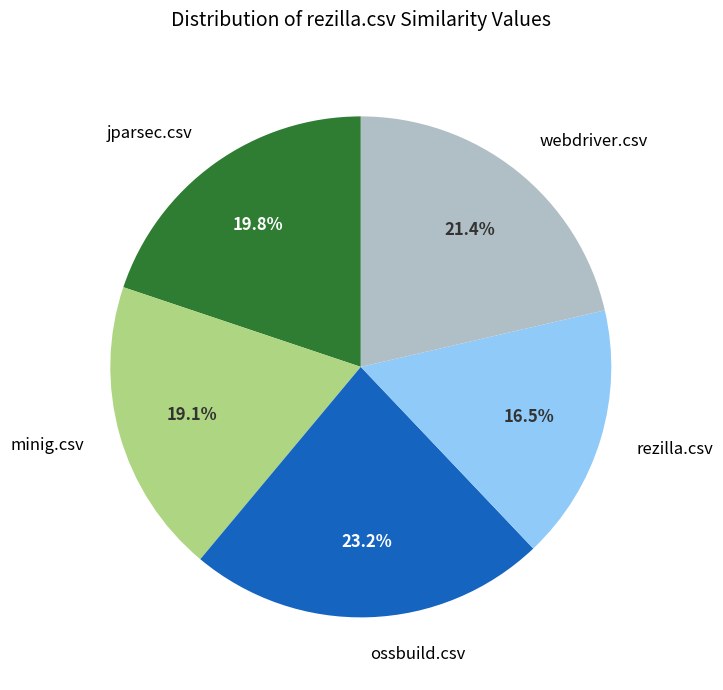

Is there any slice that represents more than half of the pie?

No